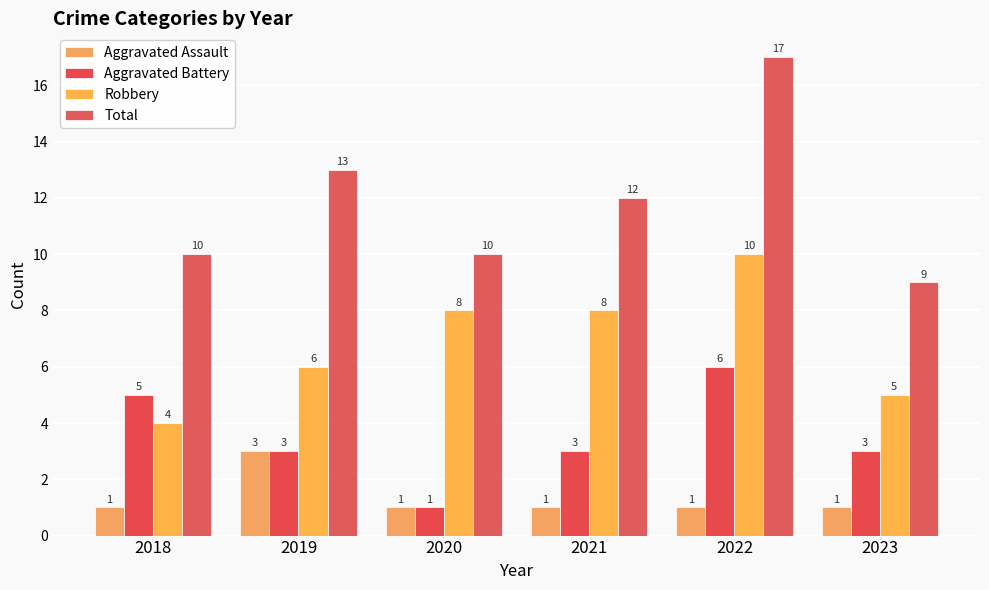

What value does the Robbery series have at 2021?

8